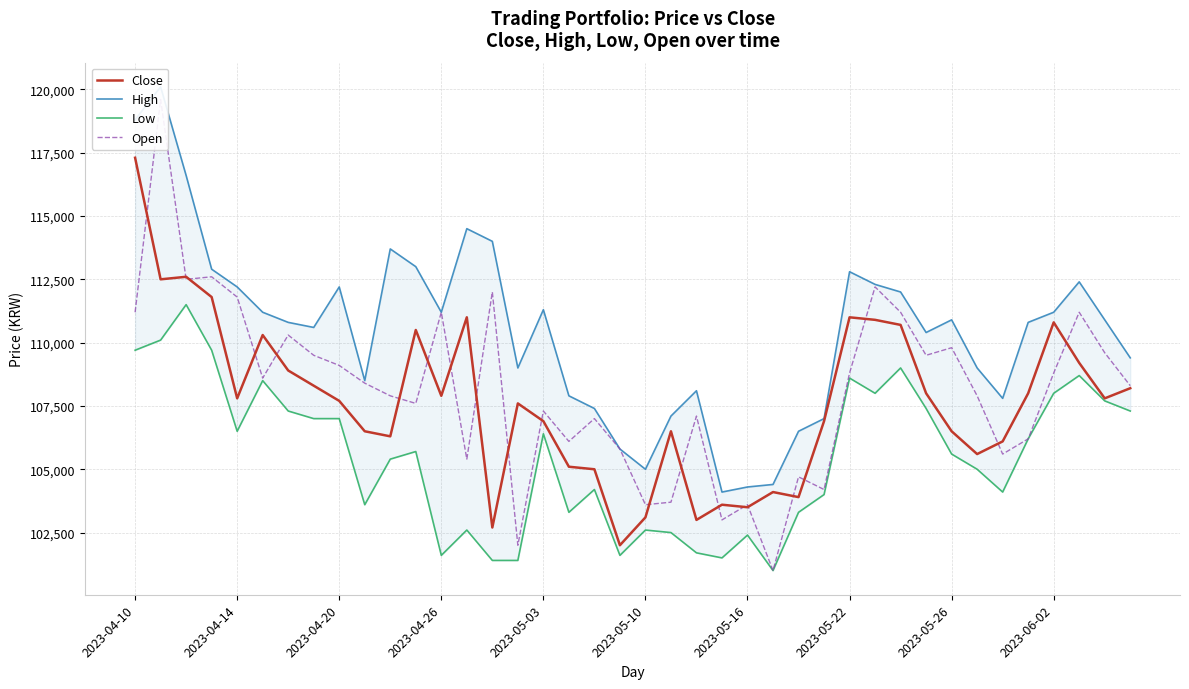

What is the approximate value of Close at 38?

107800